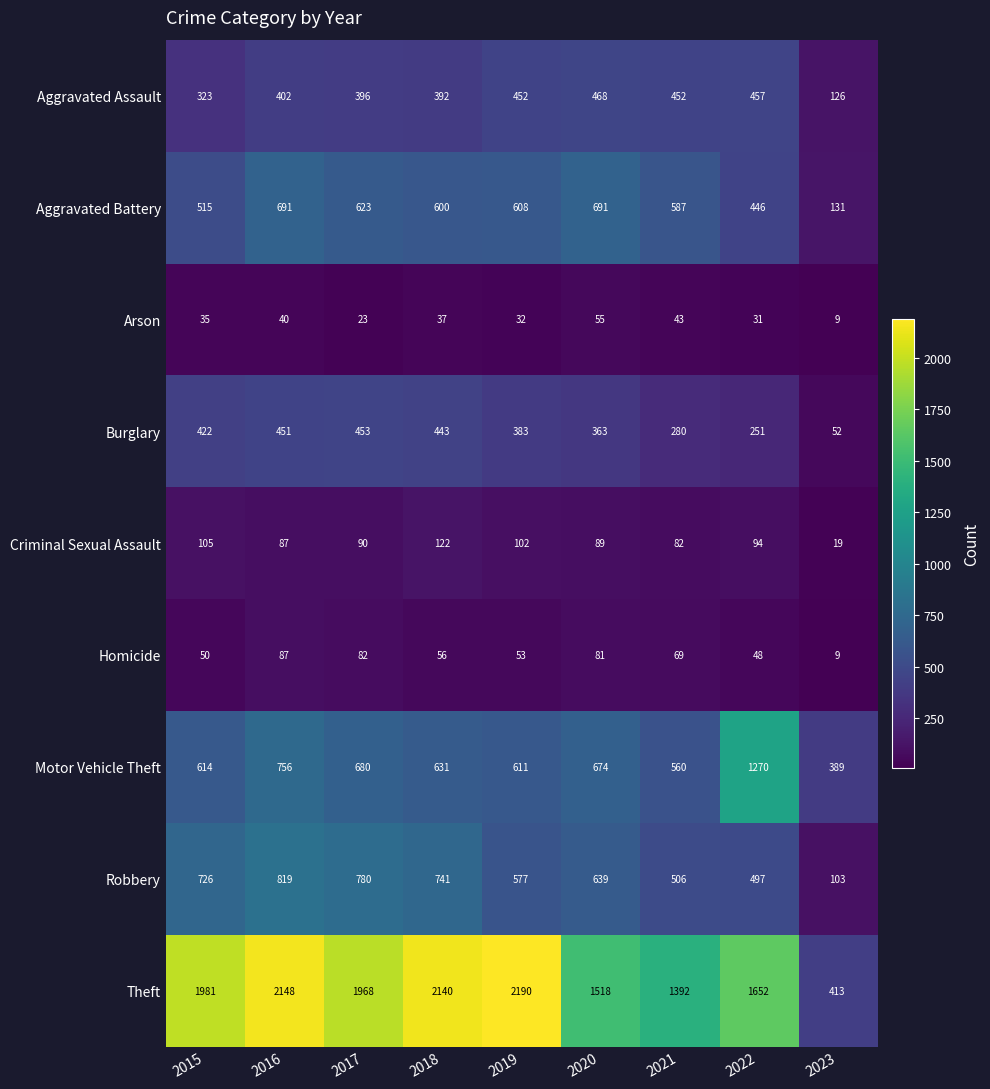

What is the minimum value for Criminal Sexual Assault?

19